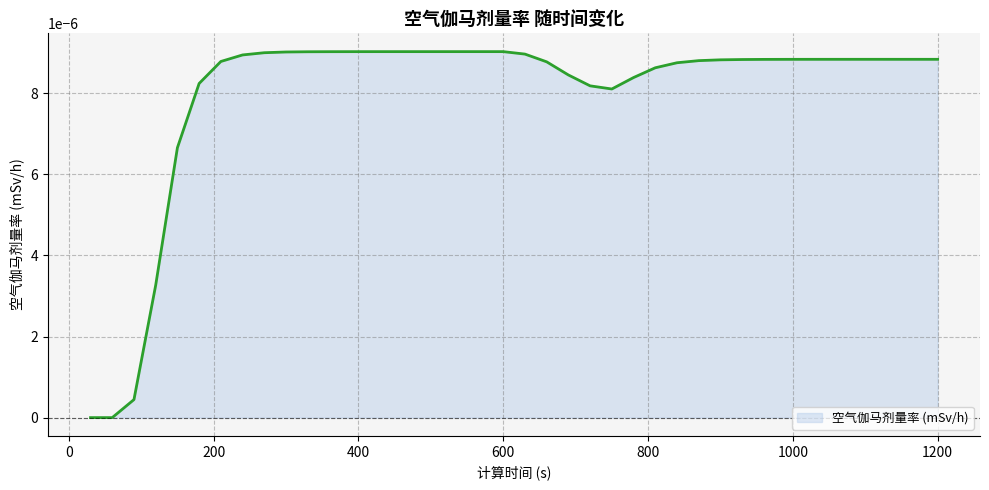

Where is the data nearest to the value 0?

30